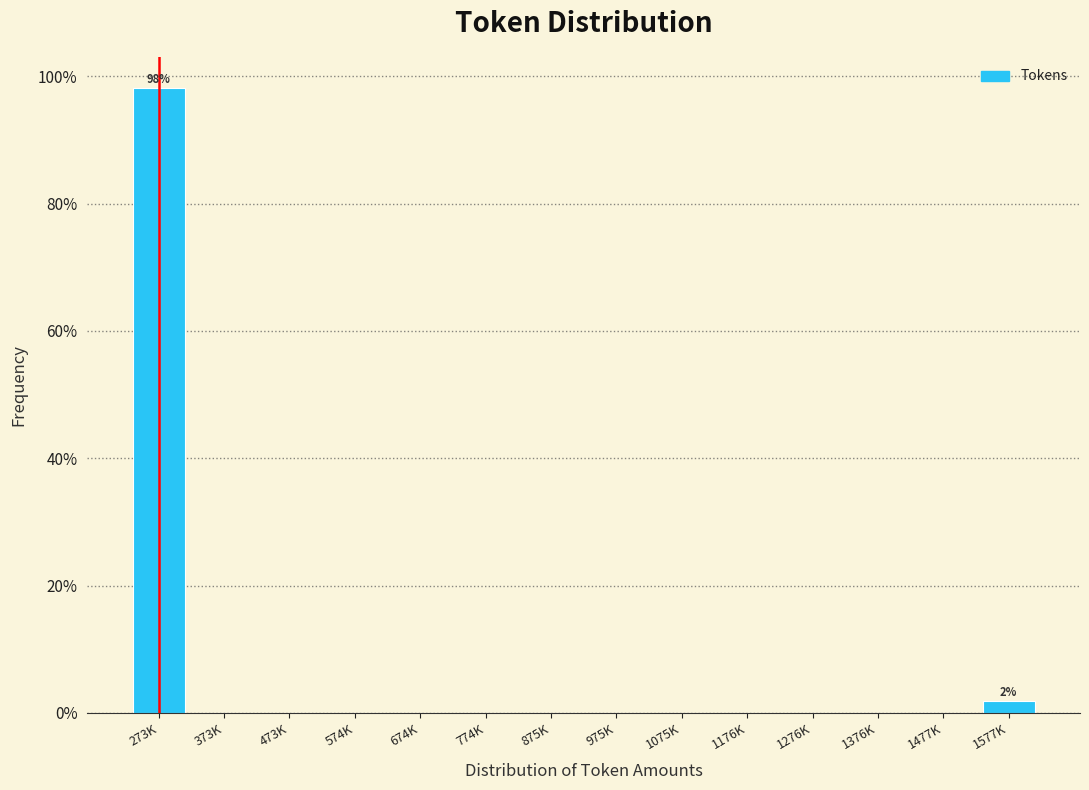

Reading left to right, list all the values displayed in this chart.

273K=98.1	373K=0.0	473K=0.0	574K=0.0	674K=0.0	774K=0.0	875K=0.0	975K=0.0	1075K=0.0	1176K=0.0	1276K=0.0	1376K=0.0	1477K=0.0	1577K=1.9